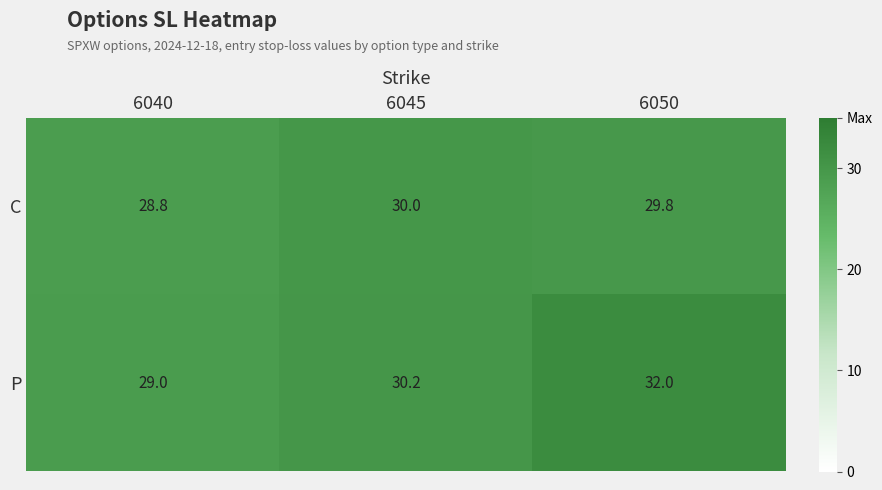

Which series has the largest total across all categories?

P